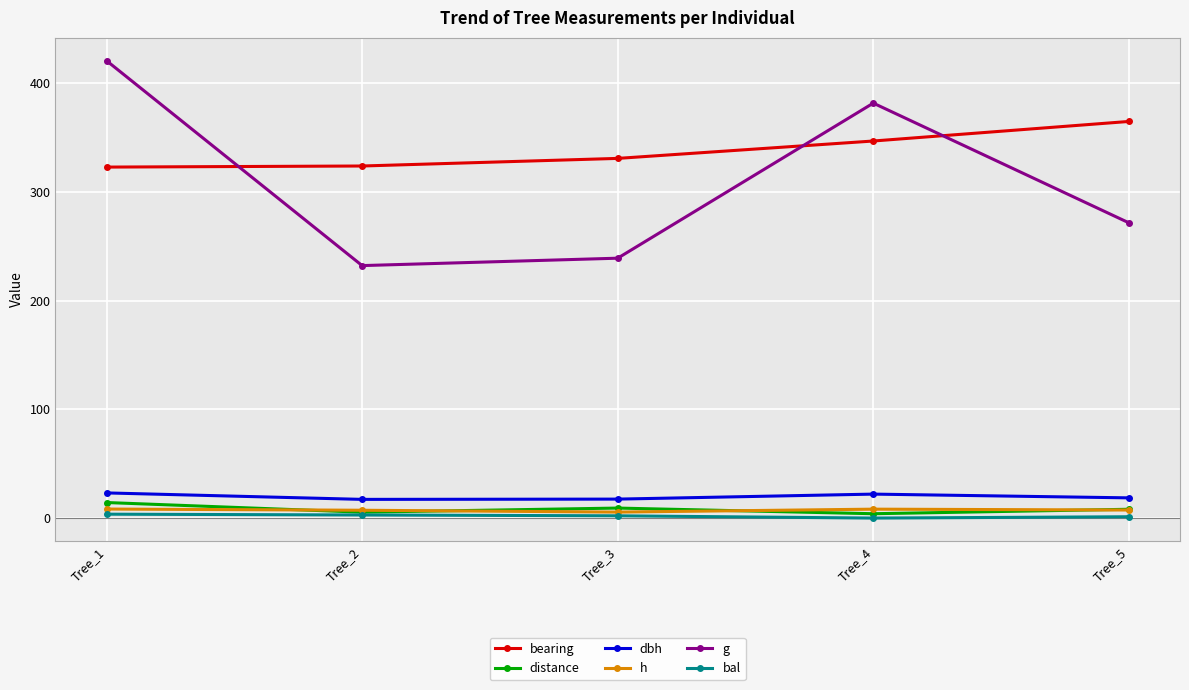

Between Tree_1 and Tree_4, which series saw the biggest shift?

g